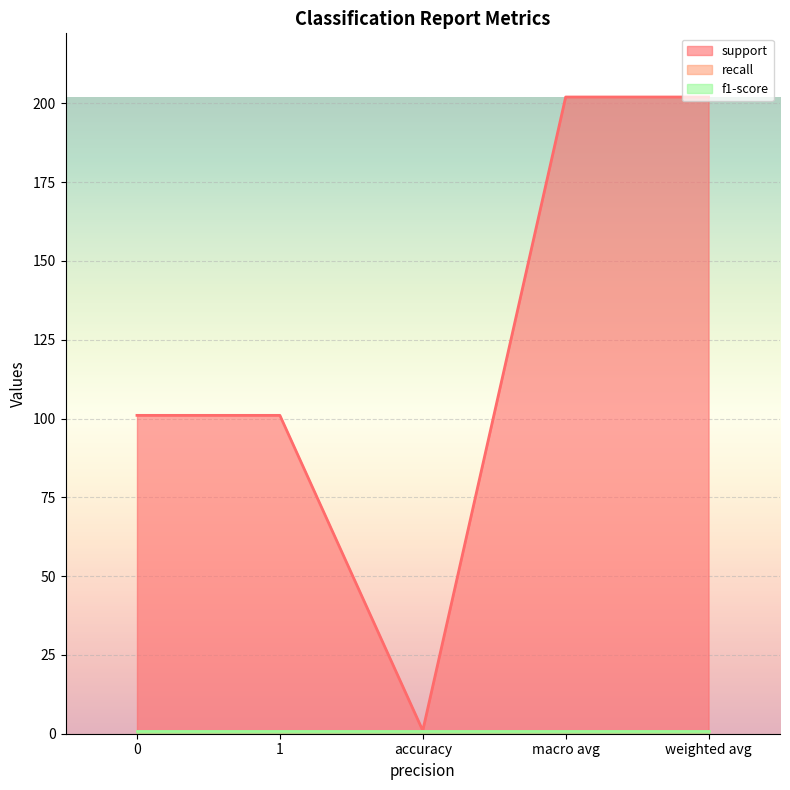

How many lines are shown in the chart?

3